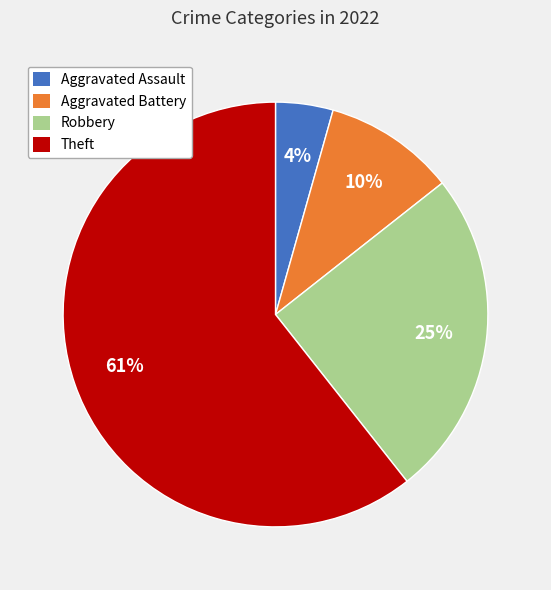

Does Theft represent more than half of the total?

Yes